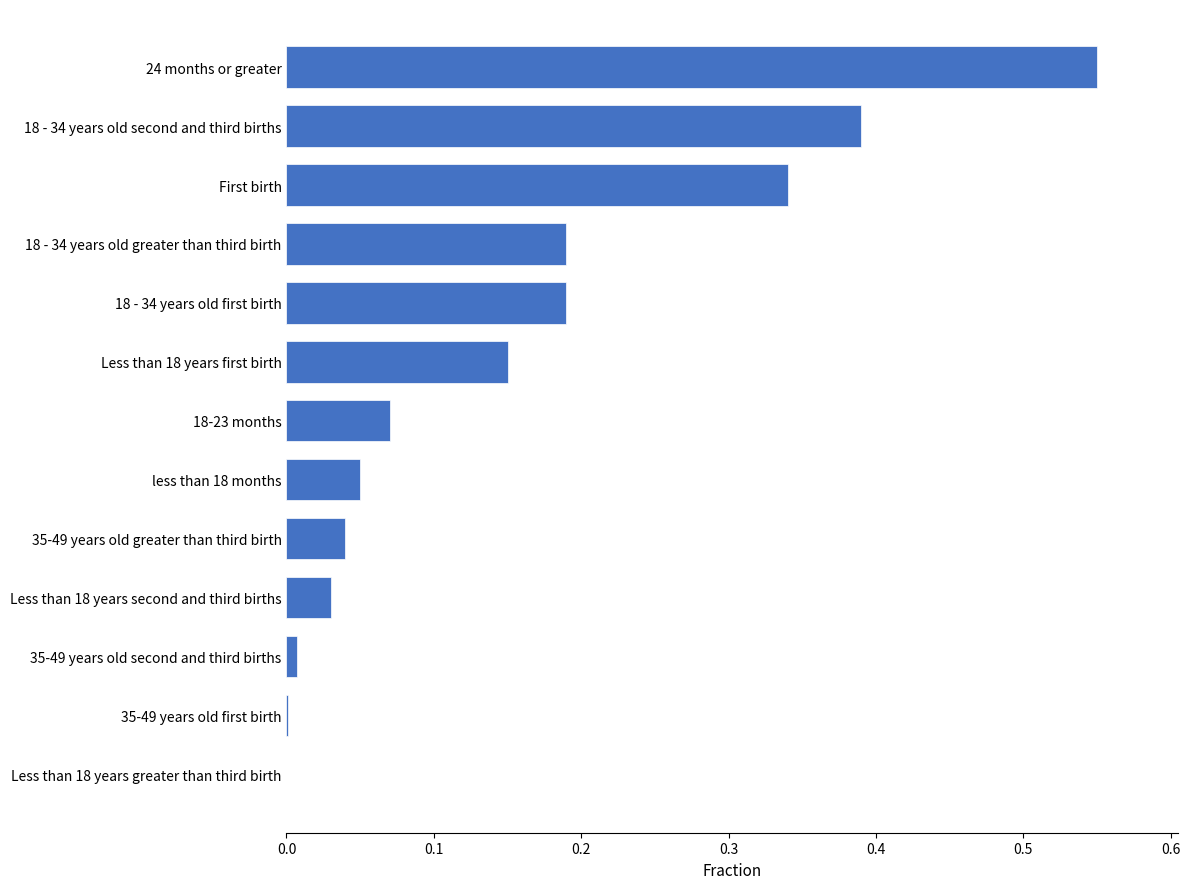

What is the sum of the values at 18 - 34 years old greater than third birth and 24 months or greater?

0.7